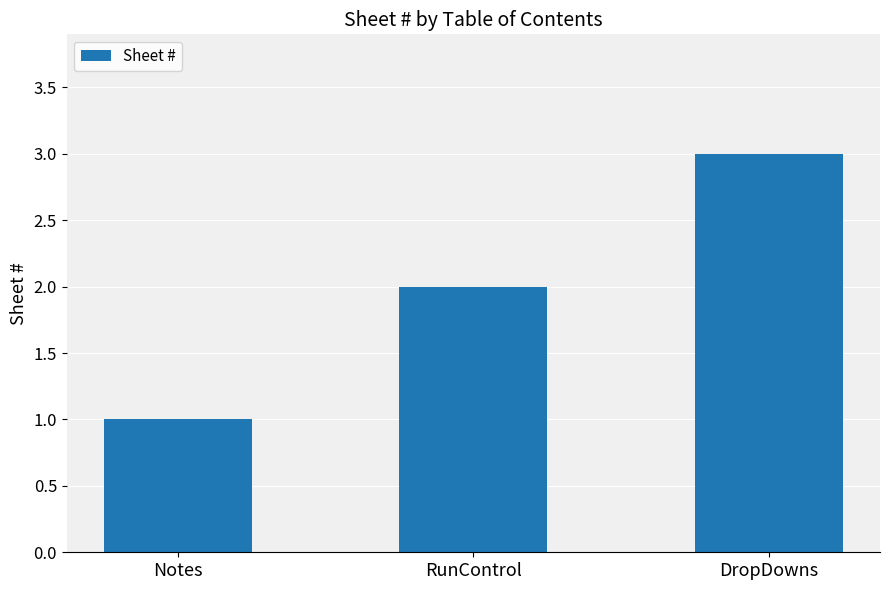

What is the ratio of the value at Notes to the value at RunControl?

0.5